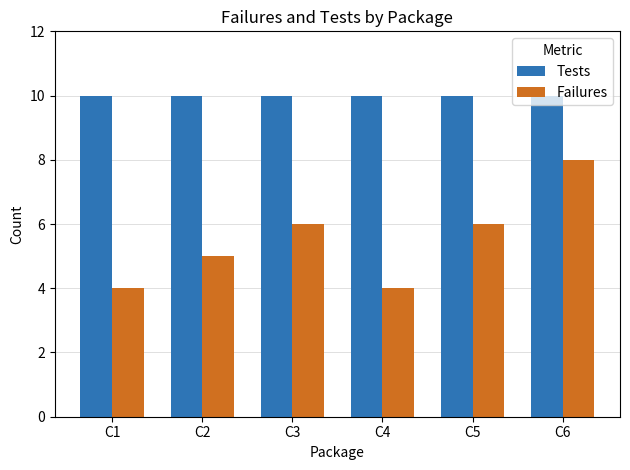

What is the sum of all Tests values?

60